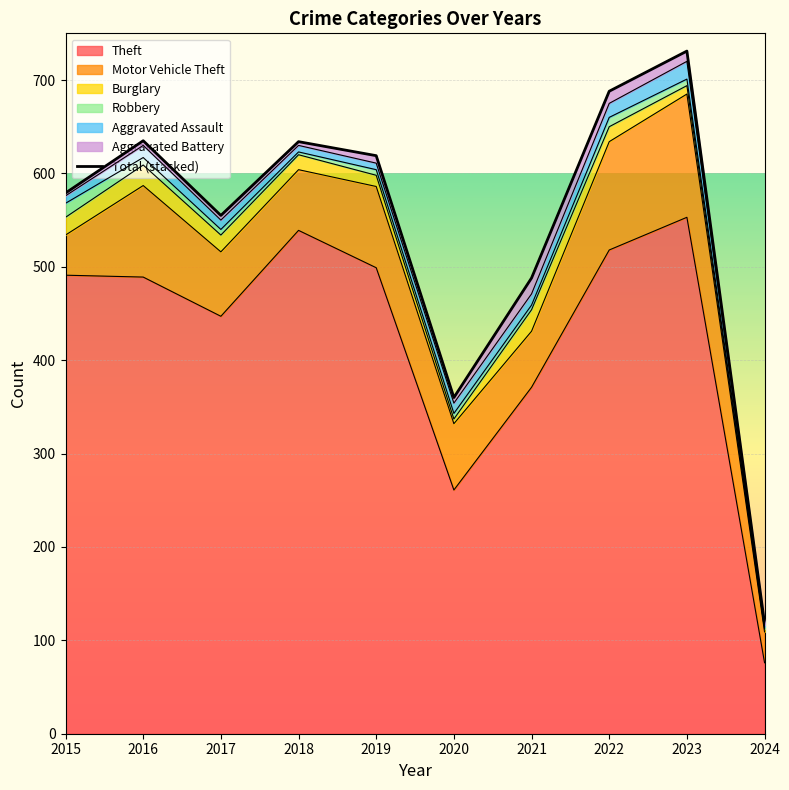

The value at 2022 is 1148. True or false?

False